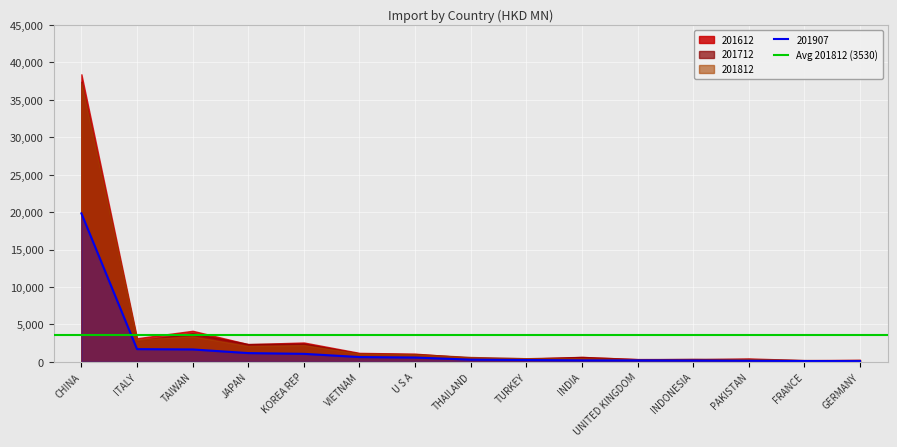

True or false: 201612 has a value of 644.5 at INDIA.

True